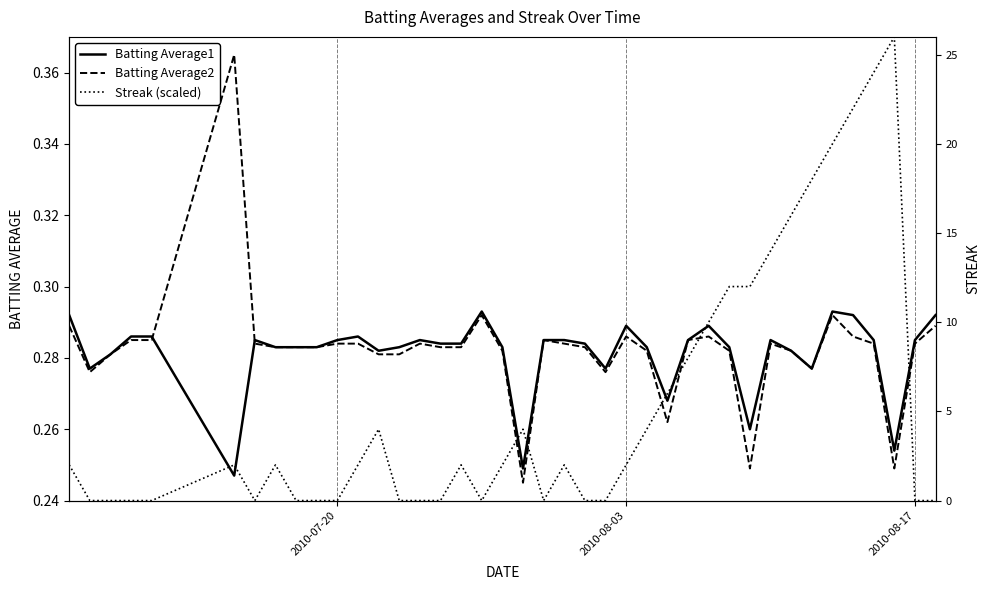

What is the value of the Batting Average2 point at the 29th from the left?

0.3